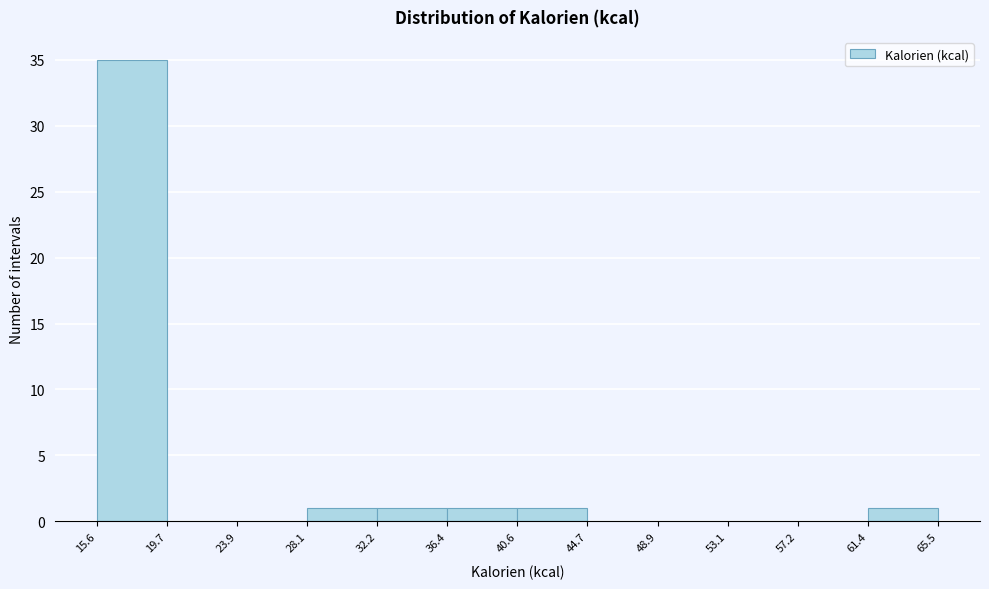

Reading left to right, list every bar in this chart as the range it spans on the x-axis followed by its height. The values are not printed on the chart, so give them approximately, as read against the axis.

15.6 to 19.7: 35
19.7 to 23.9: 0
23.9 to 28.1: 0
28.1 to 32.2: 1
32.2 to 36.4: 1
36.4 to 40.6: 1
40.6 to 44.7: 1
44.7 to 48.9: 0
48.9 to 53.1: 0
53.1 to 57.2: 0
57.2 to 61.4: 0
61.4 to 65.5: 1